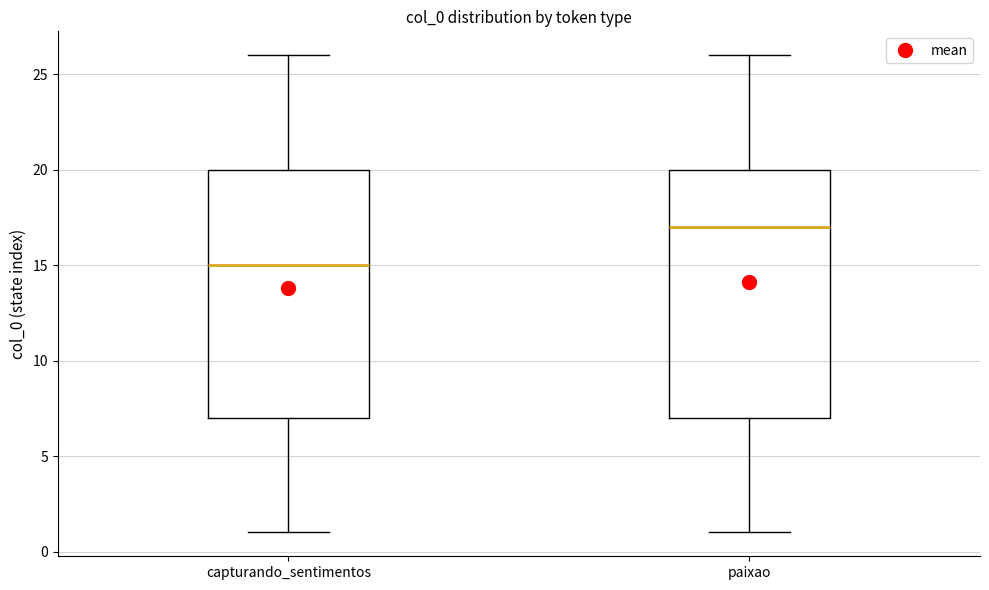

Where is the lower edge of the box for paixao on the y-axis? The values are not printed on the chart, so give them approximately, as read against the axis.

7